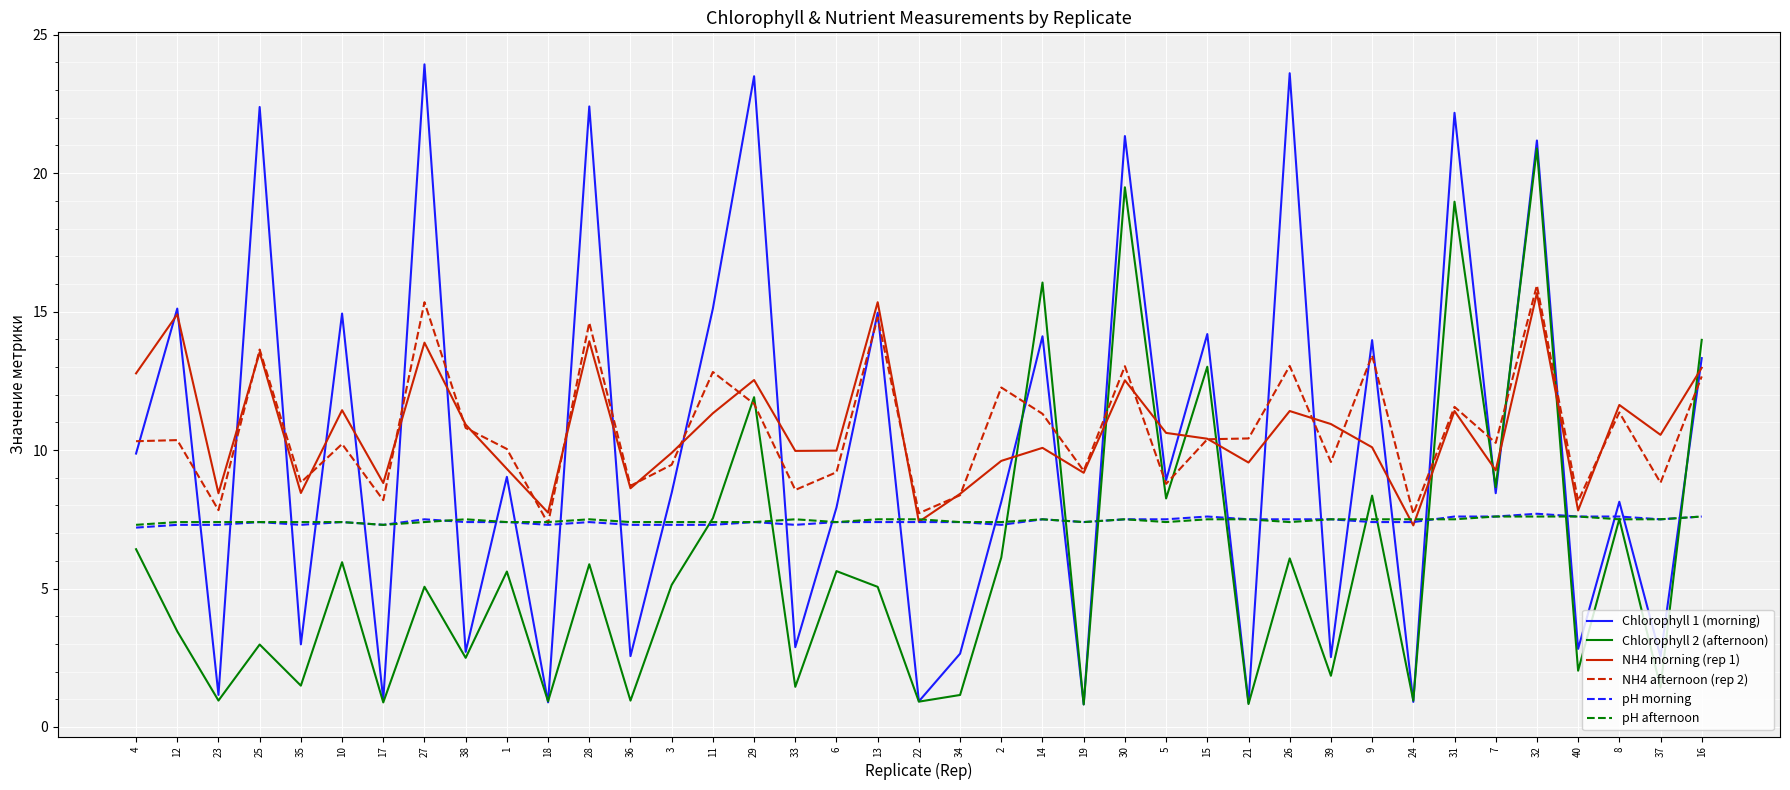

True or false: NH4 afternoon (rep 2) has a value of 13.6 at 15.

False